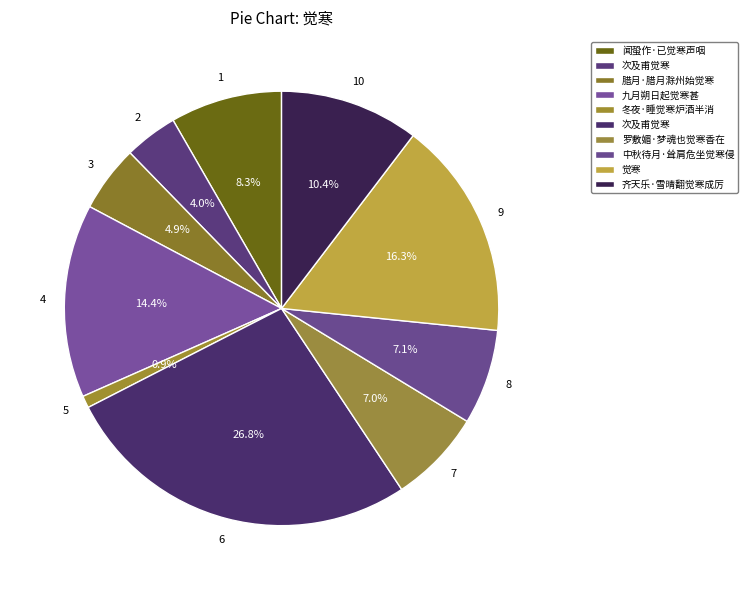

Rank the categories by value from lowest to highest.

冬夜·睡觉寒炉酒半消, 次及甫觉寒, 腊月·腊月滁州始觉寒, 罗敷媚·梦魂也觉寒香在, 中秋待月·耸肩危坐觉寒侵, 闻蛩作·已觉寒声咽, 齐天乐·雪晴翻觉寒成厉, 九月朔日起觉寒甚, 觉寒, 次及甫觉寒